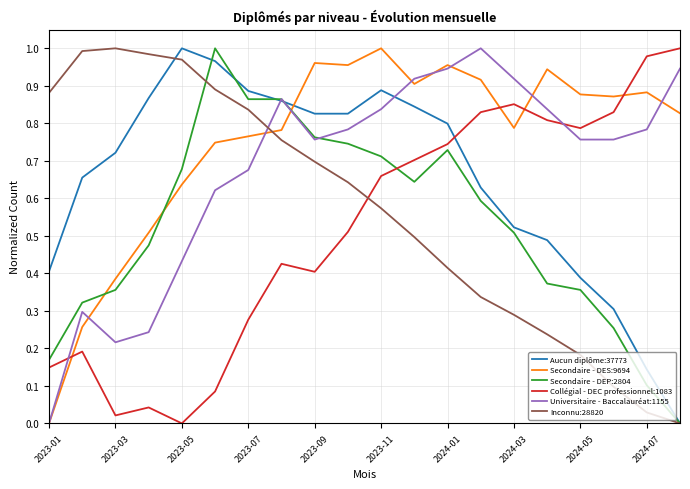

Which series ends up on top after the final intersection of Inconnu:28820 and Universitaire - Baccalauréat:1155?

Universitaire - Baccalauréat:1155